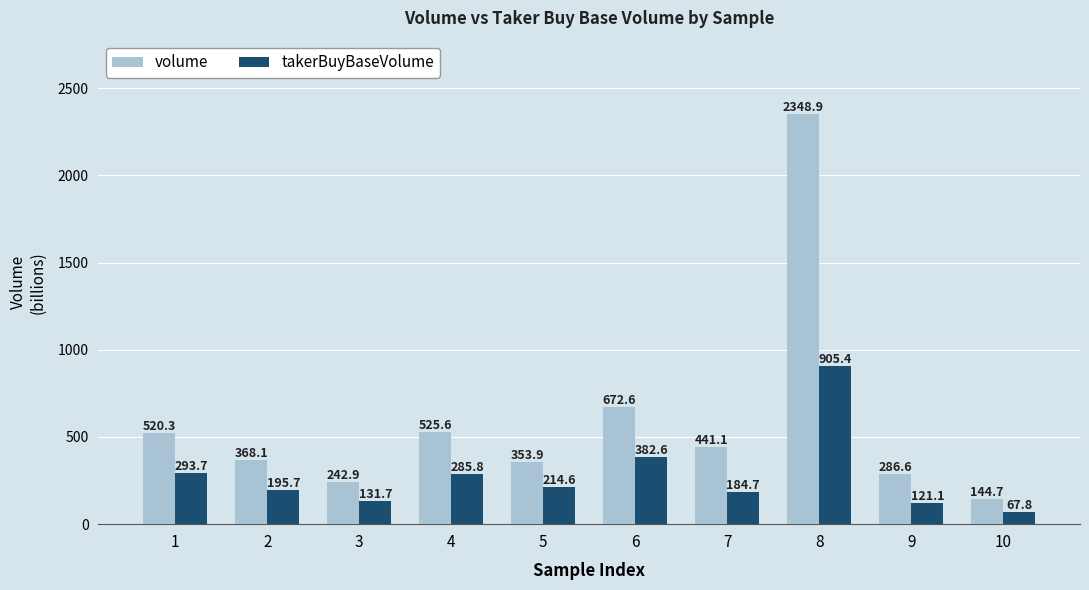

How many values in the volume series exceed 441?

5